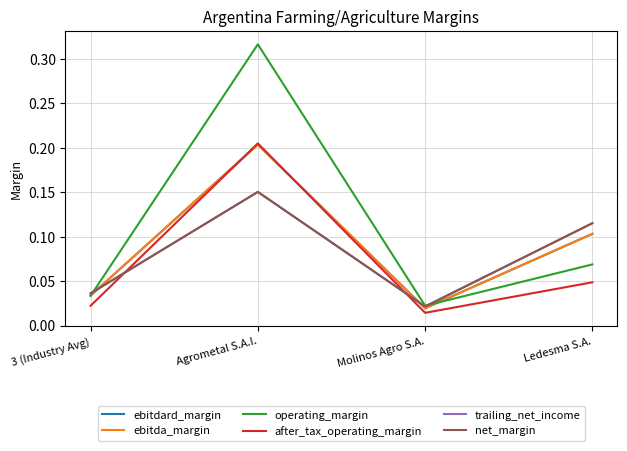

Between 3 (Industry Avg) and Ledesma S.A., which is larger?

Ledesma S.A.